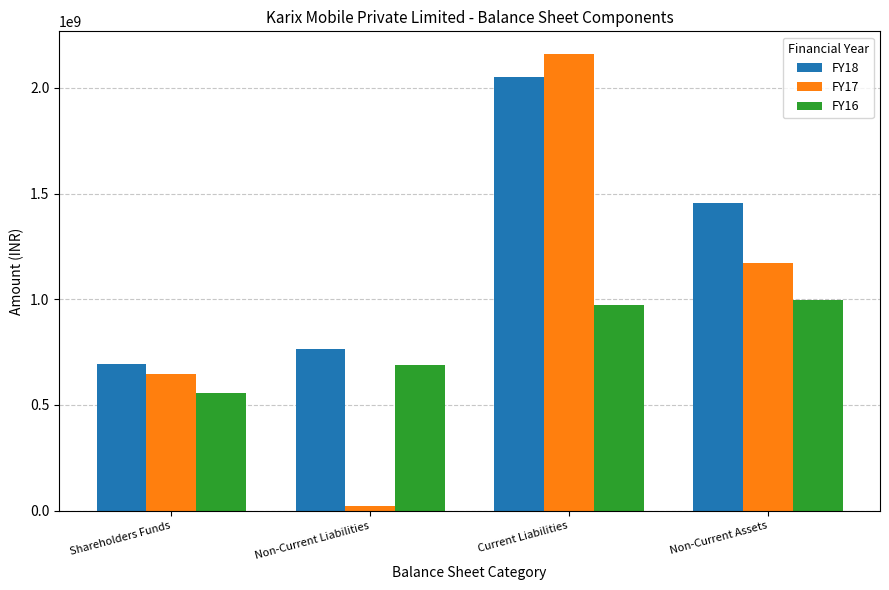

Reading left to right, list all the values displayed in this chart.

FY18: Shareholders Funds=693424208	Non-Current Liabilities=763867147	Current Liabilities=2050193185	Non-Current Assets=1456096630
FY17: Shareholders Funds=647413189	Non-Current Liabilities=23332564	Current Liabilities=2159347195	Non-Current Assets=1171781219
FY16: Shareholders Funds=554468047	Non-Current Liabilities=689071089	Current Liabilities=970541163	Non-Current Assets=993949585